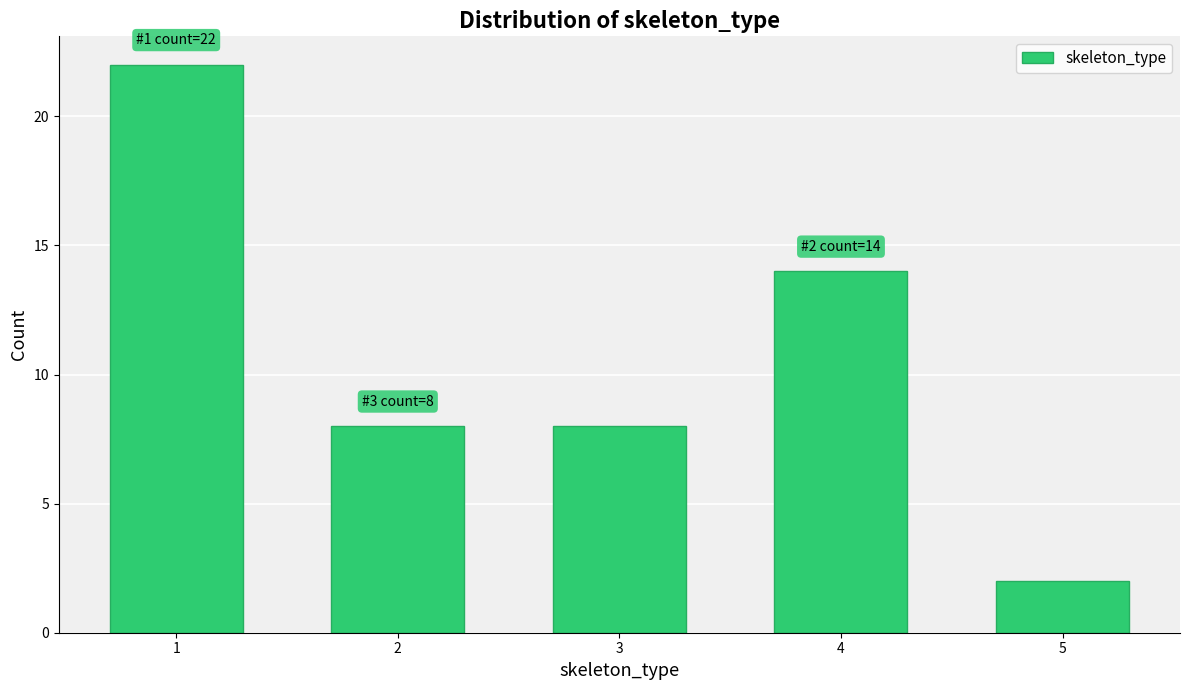

Reading left to right, what are all the values shown in this chart?

22	8	8	14	2